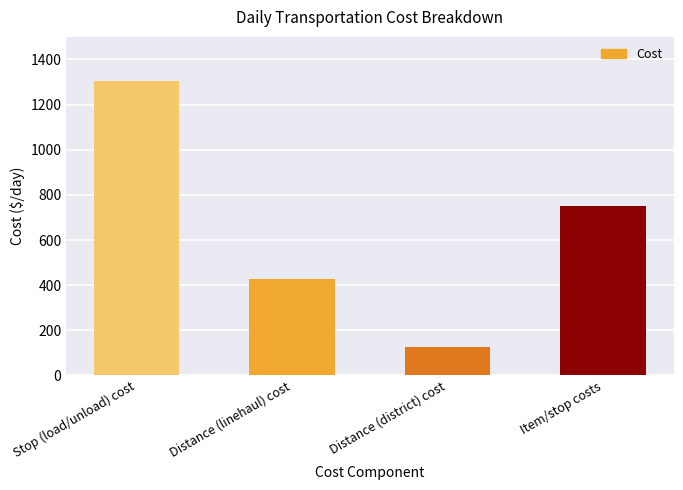

What is the label of the 4th bar from the right?

Stop (load/unload) cost